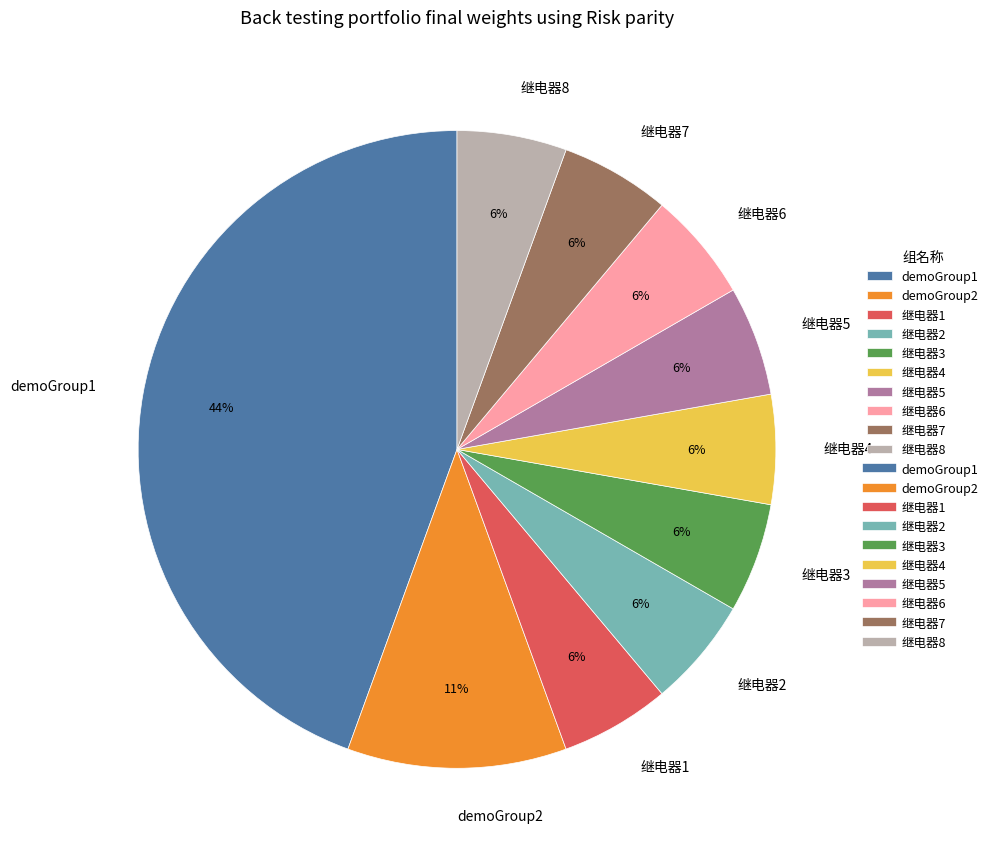

Does 继电器6 represent more than half of the total?

No